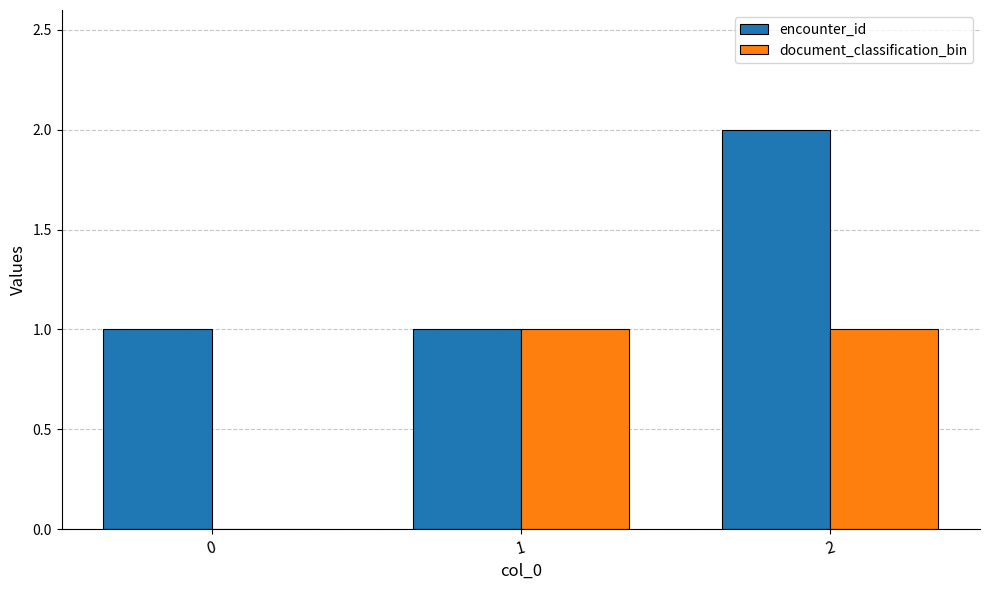

What are all the series names shown in the legend?

encounter_id, document_classification_bin